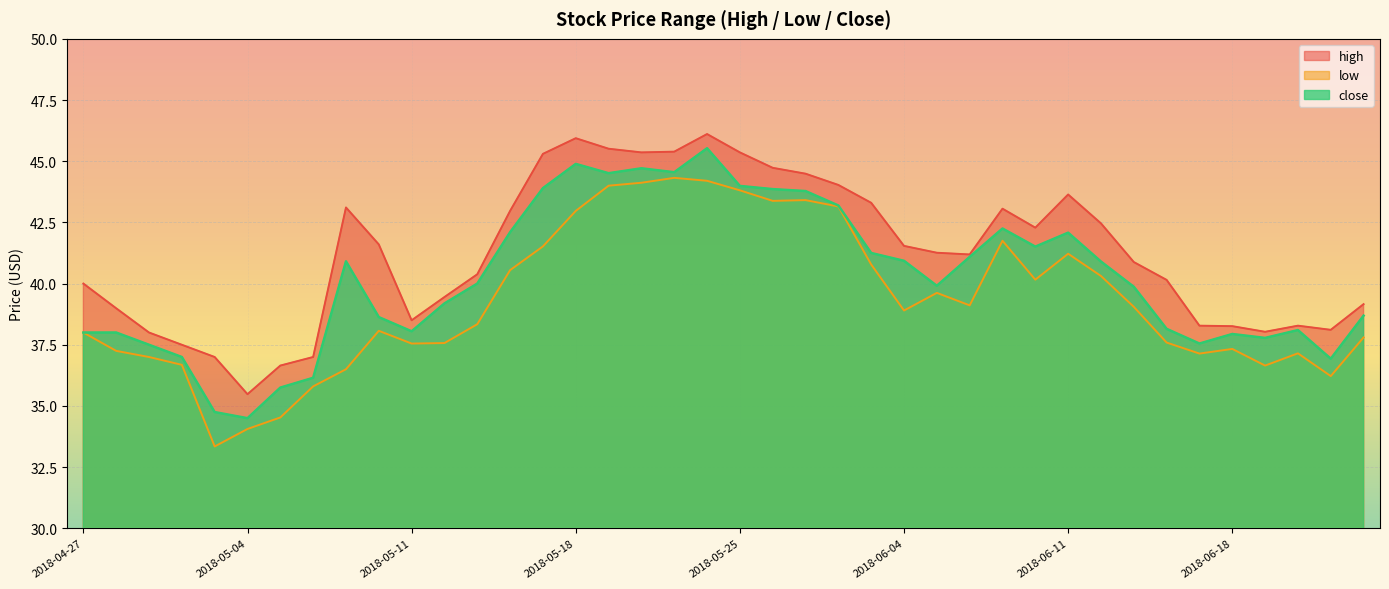

Reading left to right, transcribe all the data shown in this chart.

high: 40.0	39.0	38.0	37.5	37.0	35.5	36.7	37.0	43.1	41.6	38.5	39.5	40.4	43.0	45.3	45.9	45.5	45.4	45.4	46.1	45.4	44.7	44.5	44.0	43.3	41.5	41.3	41.2	43.1	42.3	43.6	42.5	40.9	40.2	38.3	38.3	38.0	38.3	38.1	39.2
low: 38.0	37.2	37.0	36.7	33.3	34.1	34.5	35.8	36.5	38.1	37.5	37.6	38.3	40.5	41.5	43.0	44.0	44.1	44.3	44.2	43.8	43.4	43.4	43.2	40.8	38.9	39.6	39.1	41.8	40.2	41.2	40.3	39.0	37.6	37.1	37.3	36.7	37.2	36.2	37.8
close: 38.0	38.0	37.5	37.0	34.8	34.5	35.8	36.2	40.9	38.6	38.0	39.2	40.0	42.1	43.9	44.9	44.5	44.7	44.5	45.5	44.0	43.9	43.8	43.2	41.2	40.9	39.9	41.1	42.2	41.5	42.1	40.9	39.9	38.2	37.5	37.9	37.8	38.1	36.9	38.7